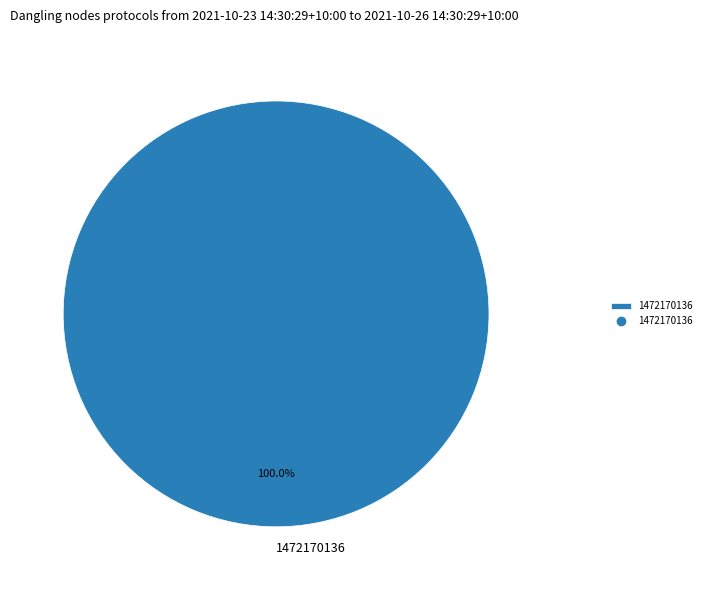

What is the majority slice?

1472170136